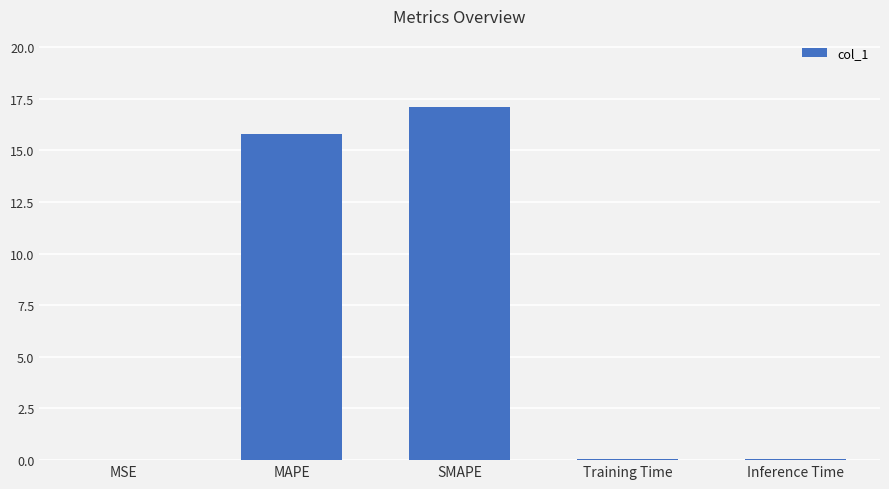

What is the change in value from MAPE to SMAPE?

+1.3